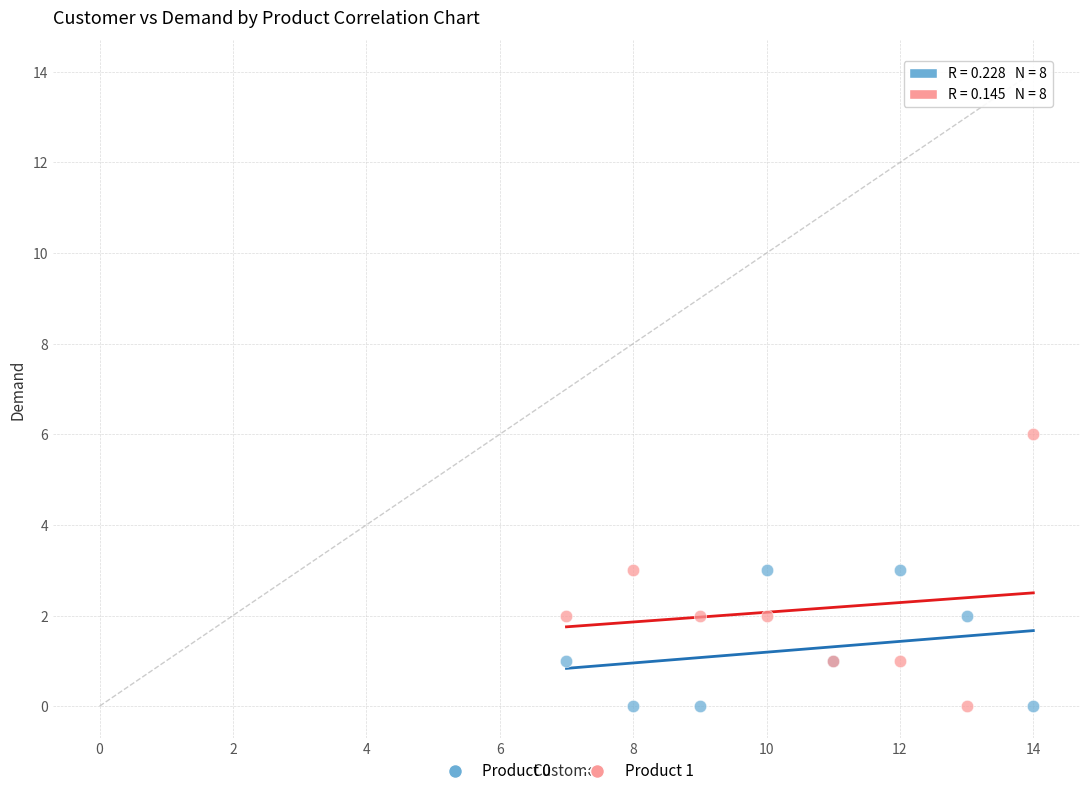

What is the X range (max minus min) for the scatter plot?

7